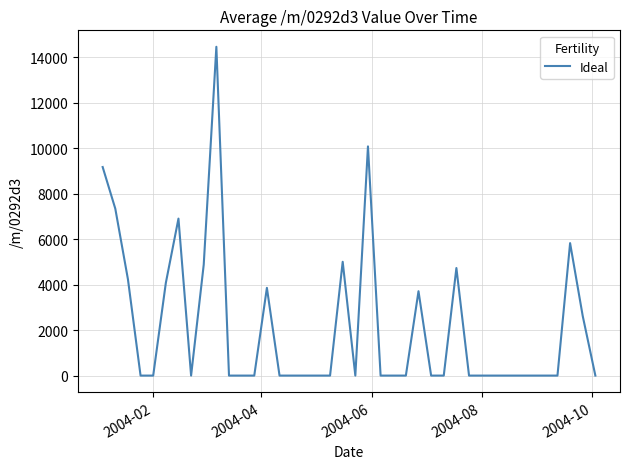

Reading left to right, extract all data points from this chart.

9175.0	7344.0	4238.8	0.0	0.0	4076.0	6906.1	0.0	4881.6	14465.6	0.0	0.0	0.0	3859.9	0.0	0.0	0.0	0.0	0.0	5006.4	0.0	10083.3	0.0	0.0	0.0	3712.1	0.0	0.0	4732.3	0.0	0.0	0.0	0.0	0.0	0.0	0.0	0.0	5827.8	2620.9	0.0